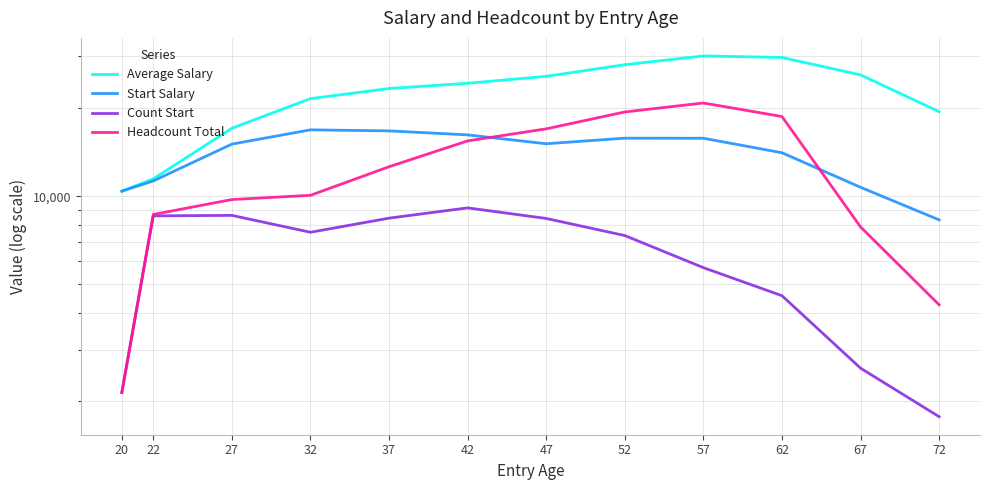

Is it true that Headcount Total equals 718 at 20?

False